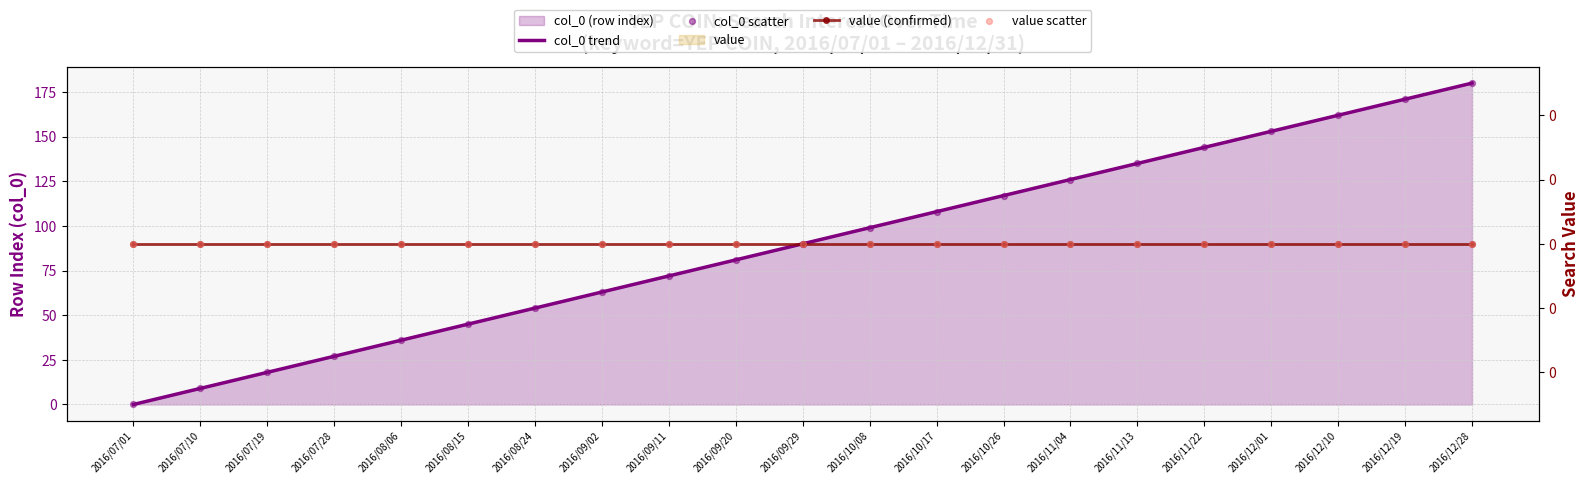

Which series has the largest total across all categories?

col_0 trend